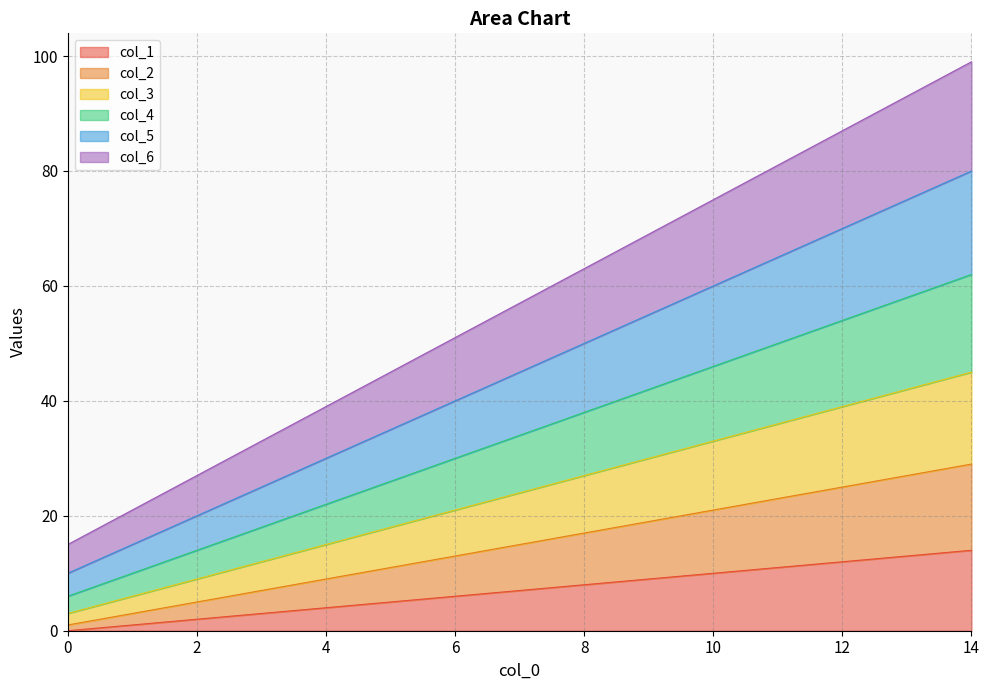

What are all the series names shown in the legend?

col_1, col_2, col_3, col_4, col_5, col_6